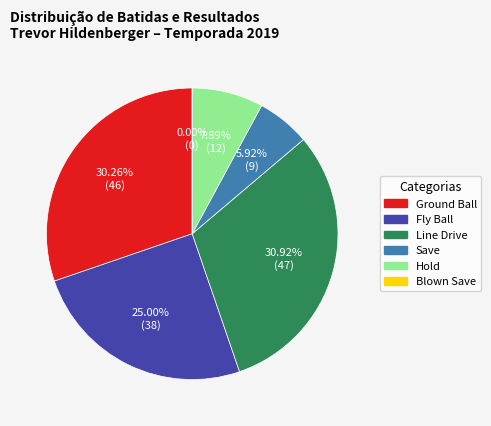

Which slice is the largest?

Line Drive